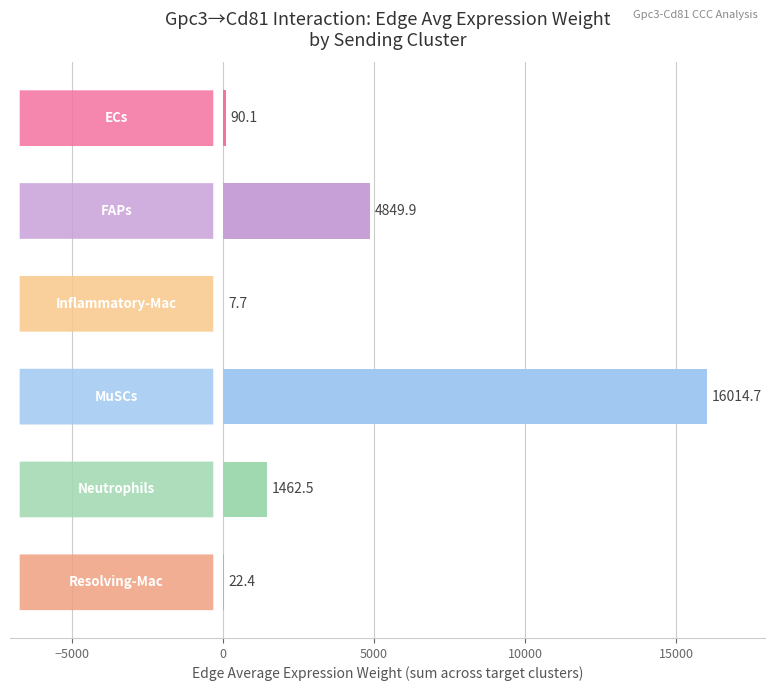

What is the maximum value shown in the chart?

16014.7